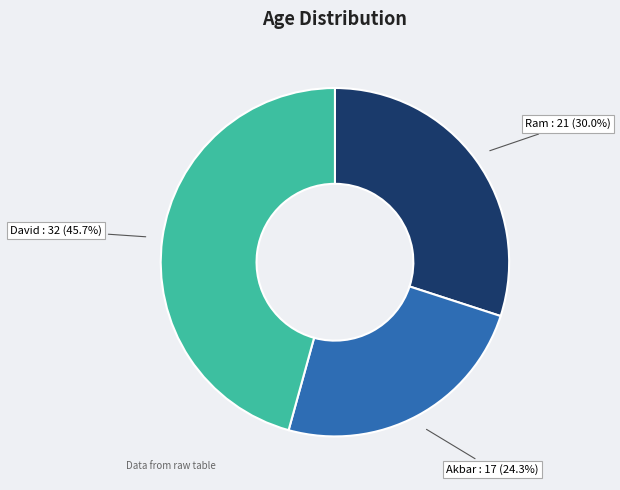

Which category has the biggest portion of the pie?

David